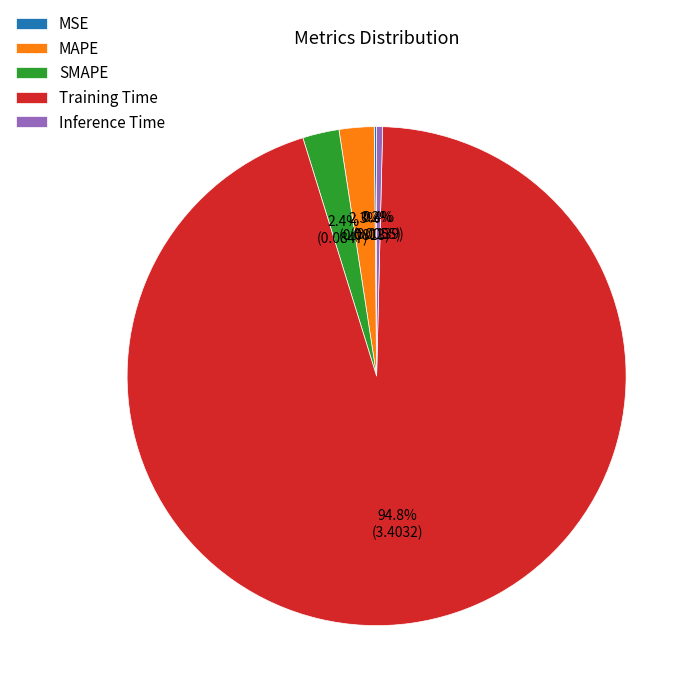

Which slice is the largest?

Training Time